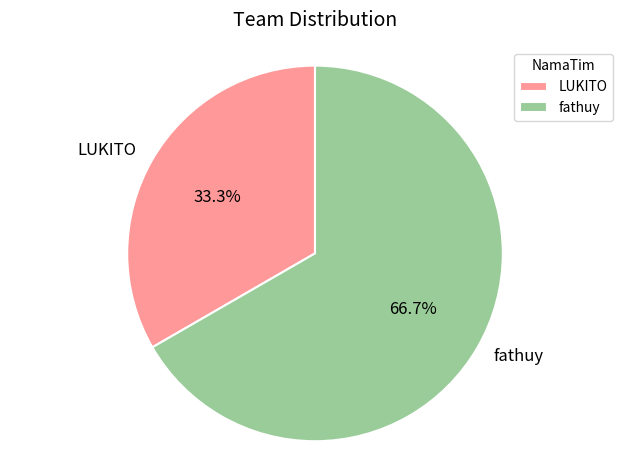

What is the ratio of the value at fathuy to the value at LUKITO?

2.0